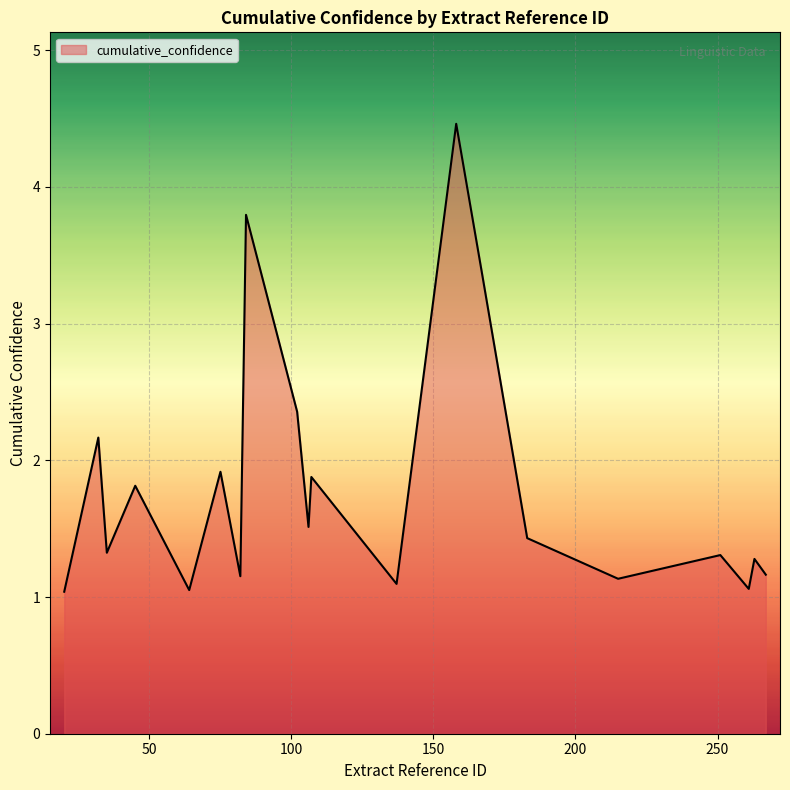

What is the difference between the maximum and minimum values?

3.4